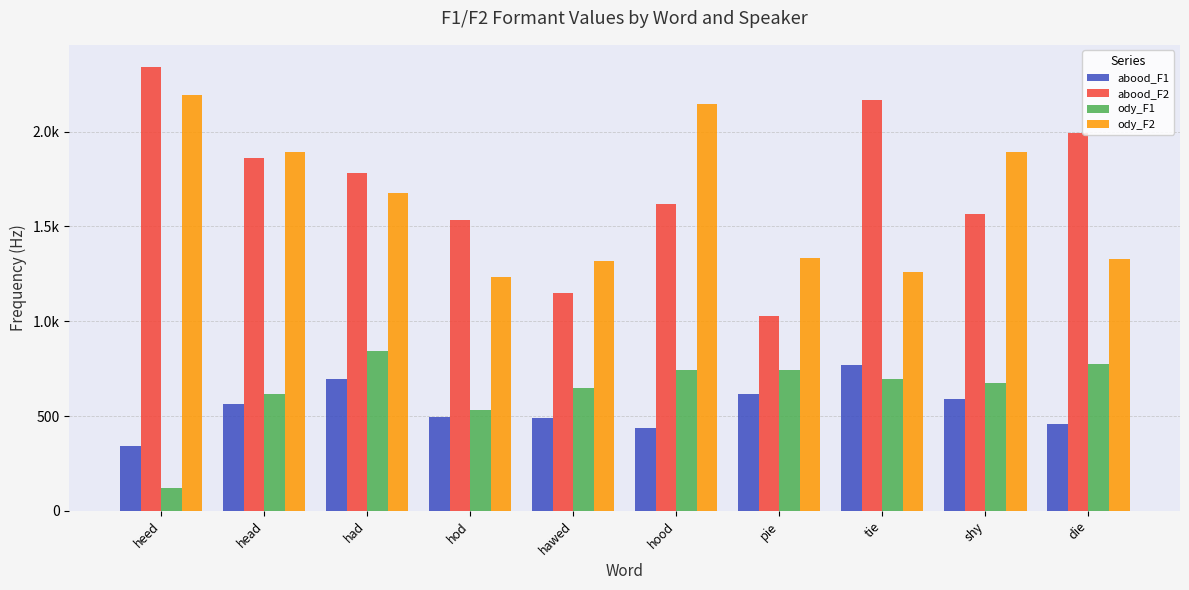

List the labels in order of ody_F1 value, smallest first.

heed, hod, head, hawed, shy, tie, pie, hood, die, had